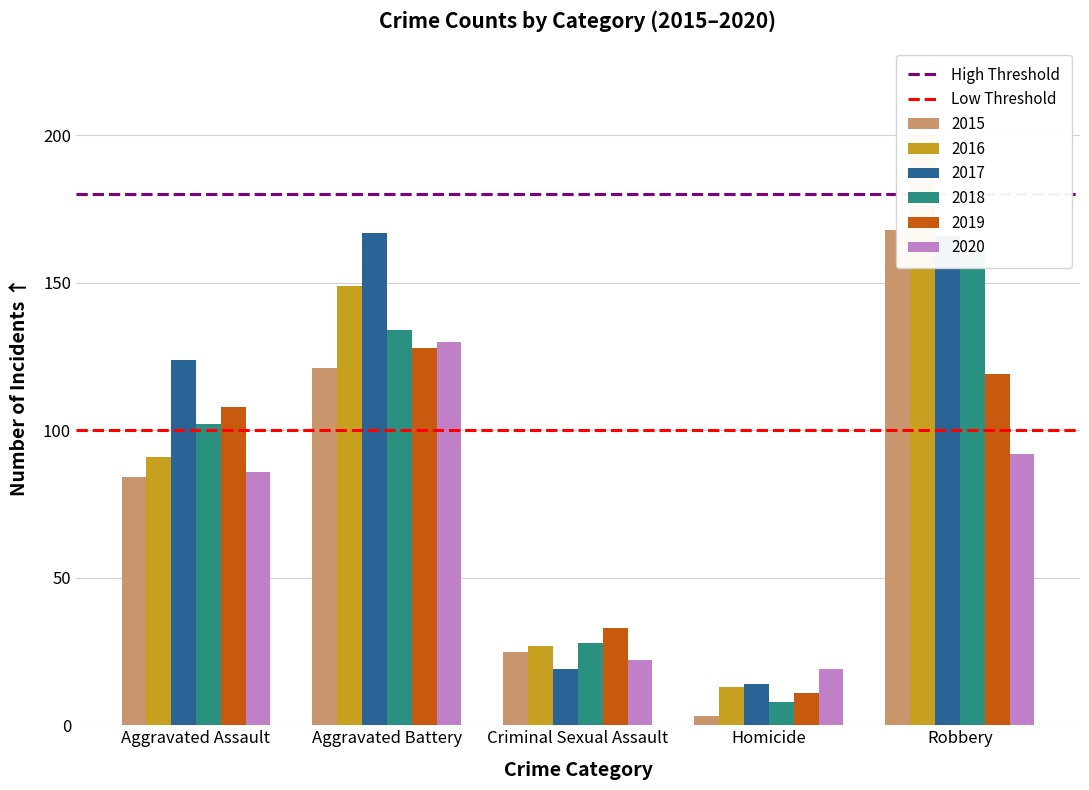

Count the number of categories in the chart.

2